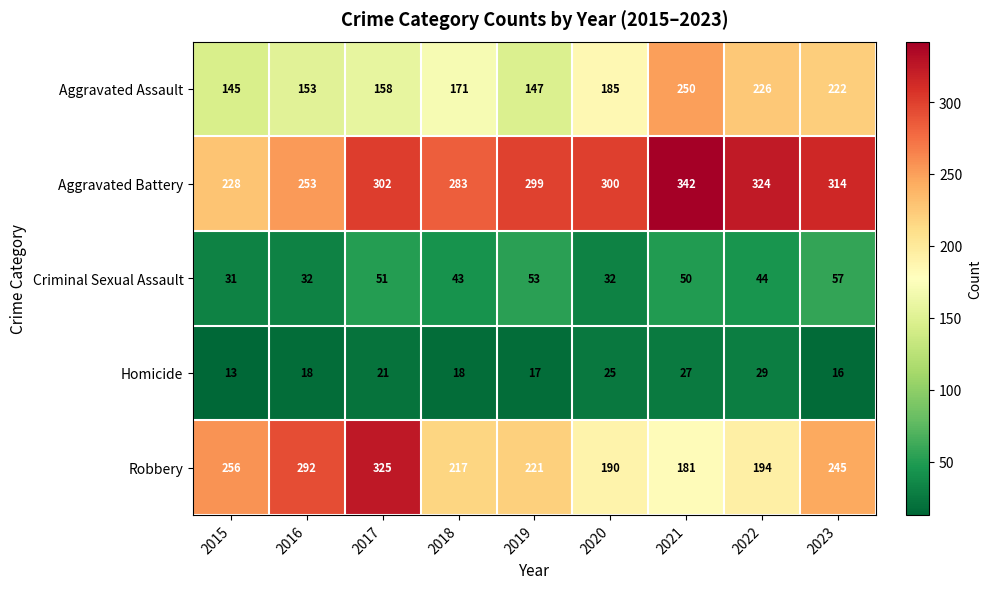

Which series has the largest total across all categories?

Aggravated Battery